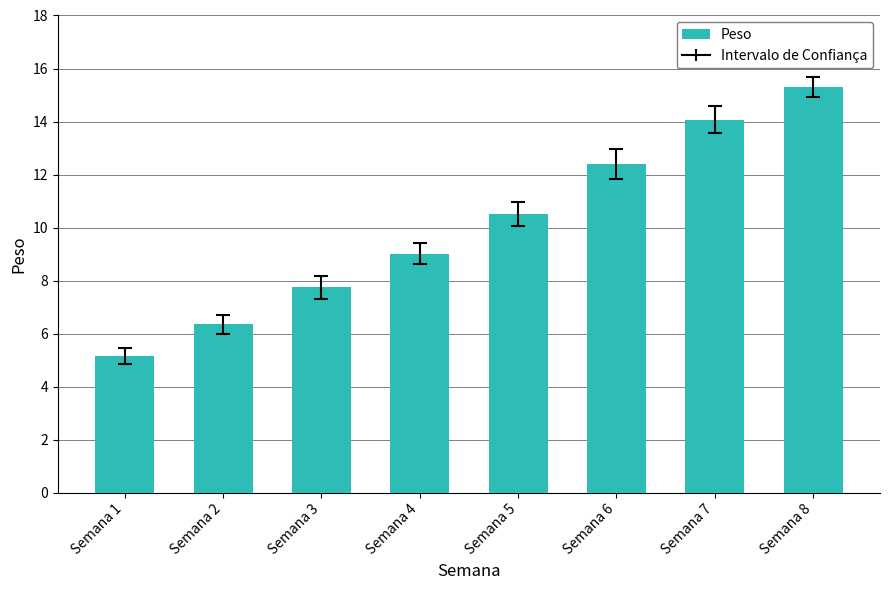

Between Semana 3 and Semana 5, which is larger?

Semana 5